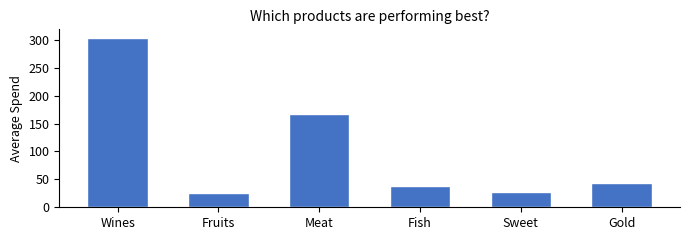

What is the average value?

100.9